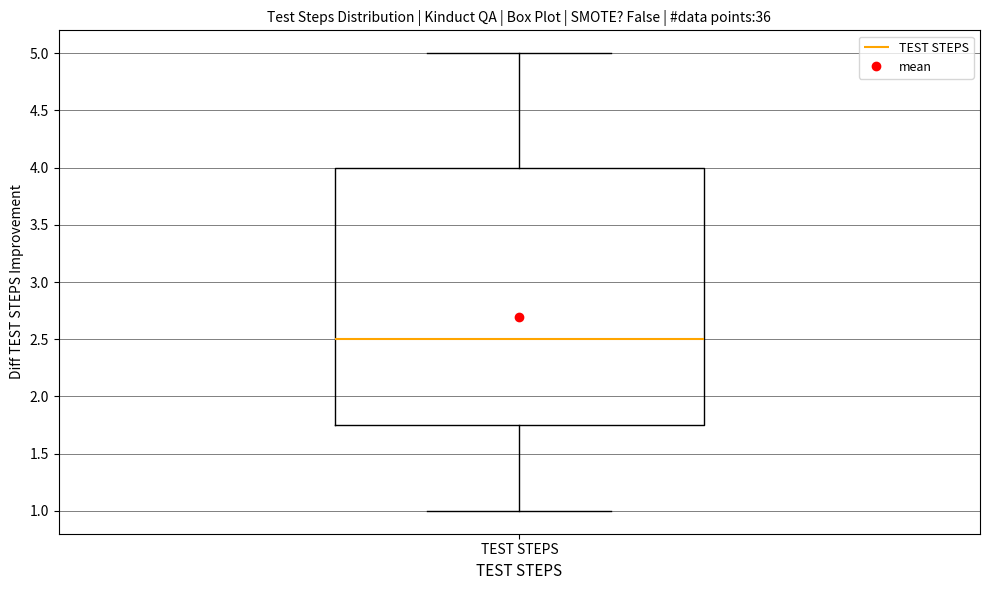

Read this box plot against the y-axis: the position of the median line, the range covered by the box, and the ends of both whiskers. The values are not printed on the chart, so give them approximately, as read against the axis.

median 2.50, box 1.75 to 4.00, whiskers 1.00 to 5.00